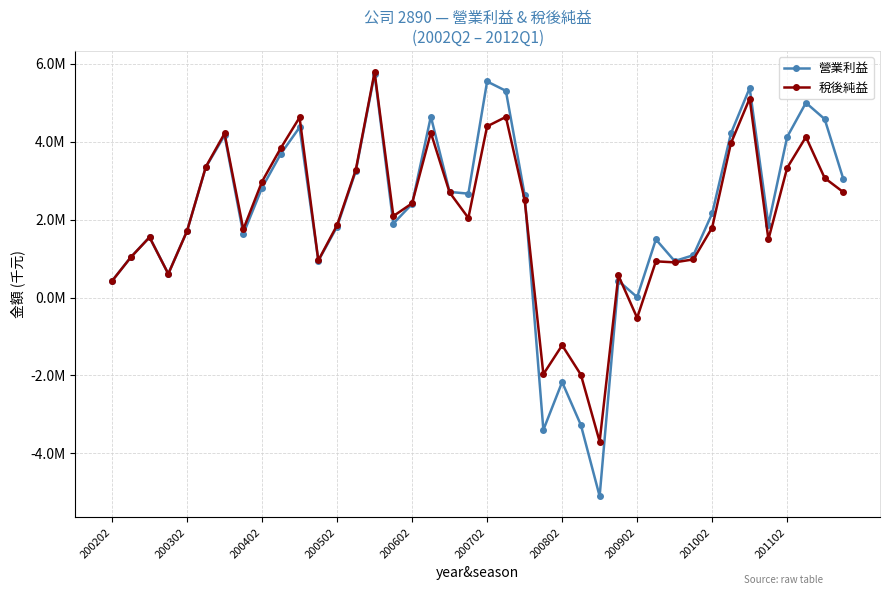

Is this an area chart (filled region under the line)?

No